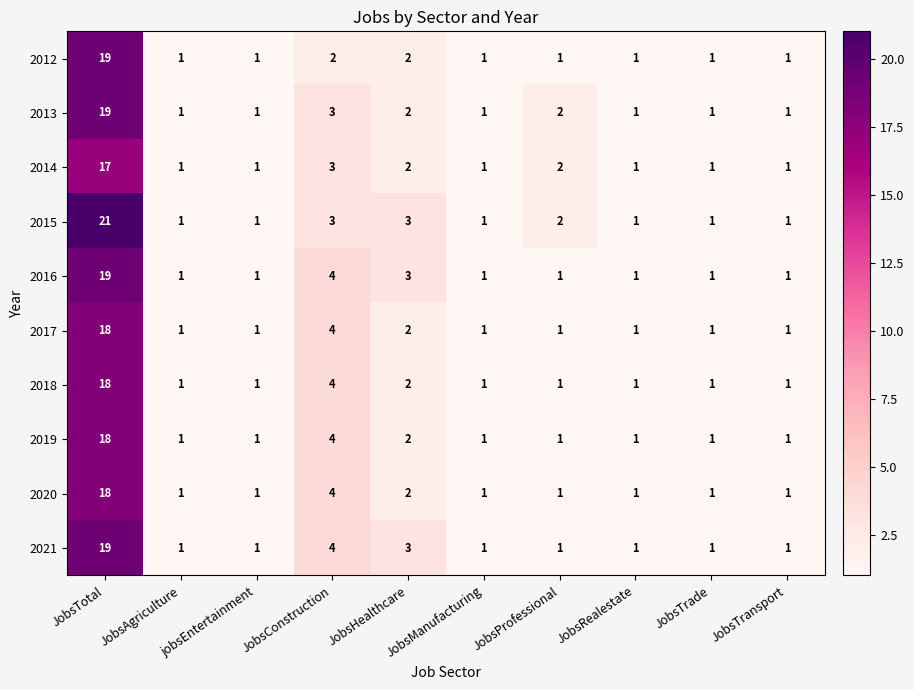

At how many categories does at least one series exceed 12?

1